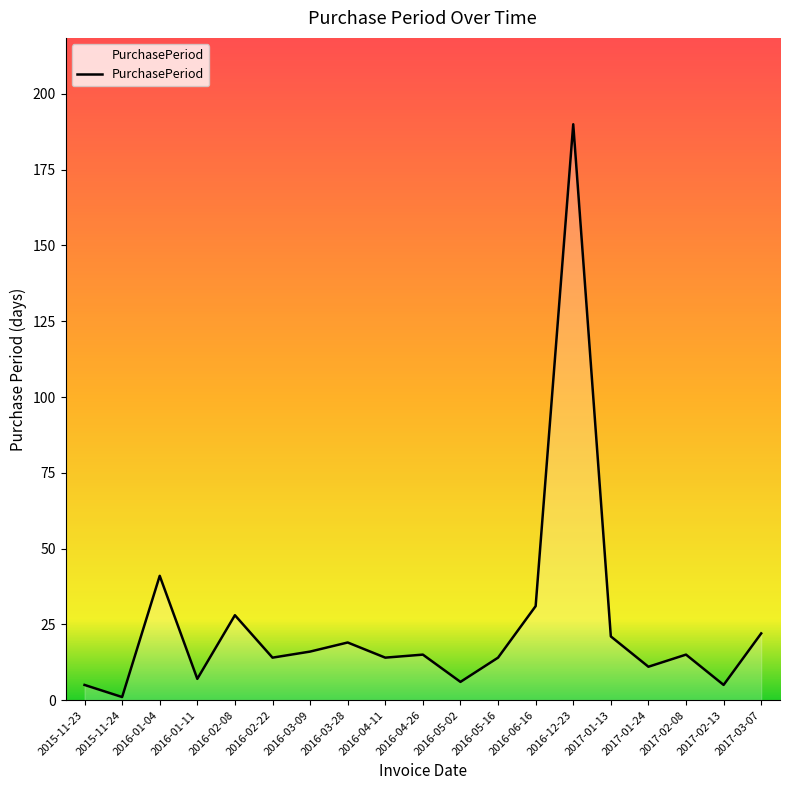

Approximately how many times larger is the value at 2016-05-16 compared to 2016-04-11?

1.0